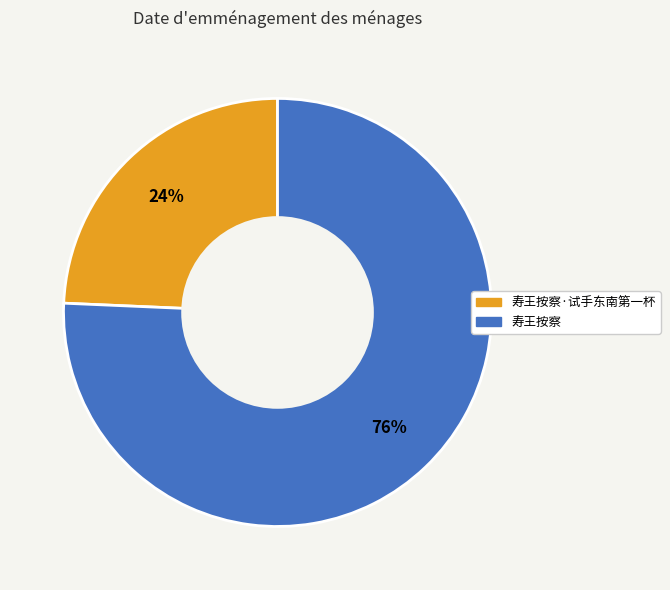

Is there any slice that represents more than half of the pie?

Yes